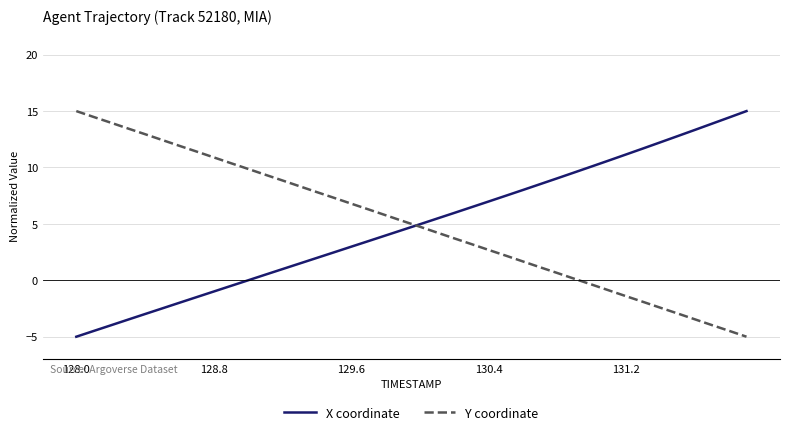

How many categories are shown in the chart?

40